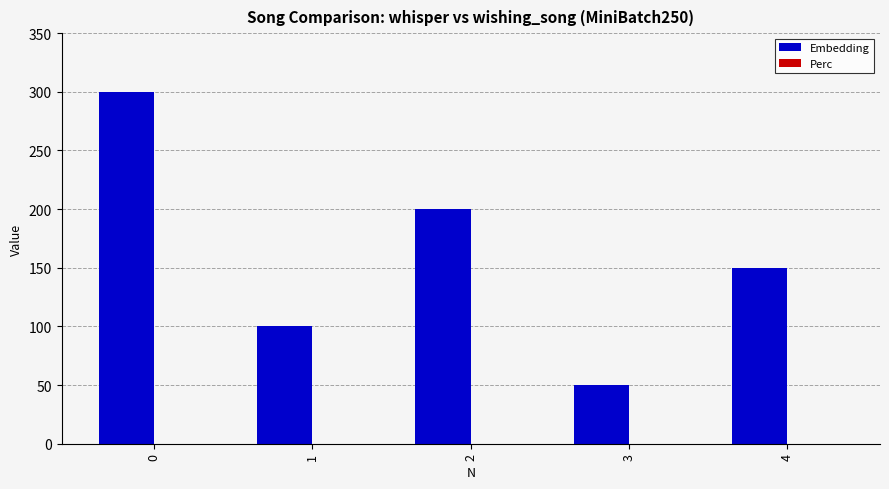

Reading left to right, list all the values displayed in this chart.

0=300	1=100	2=200	3=50	4=150